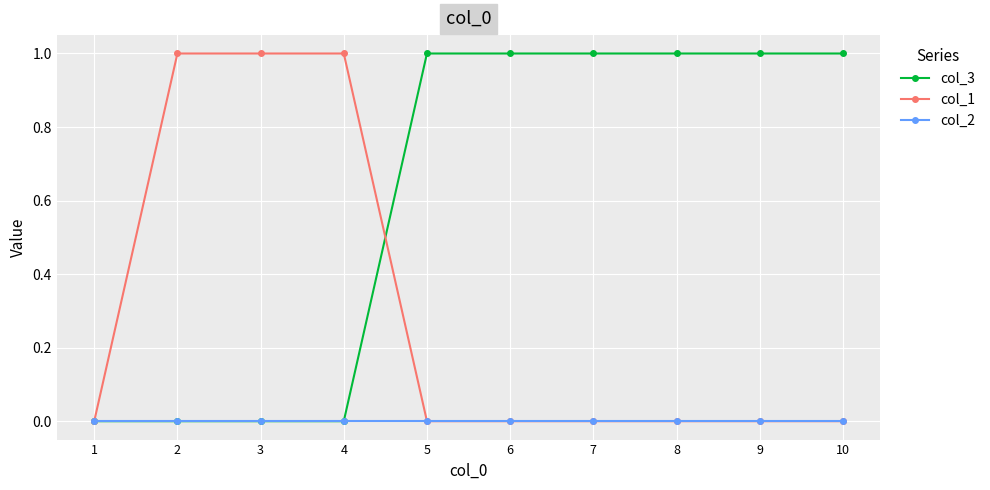

How many data points does each series have?

10